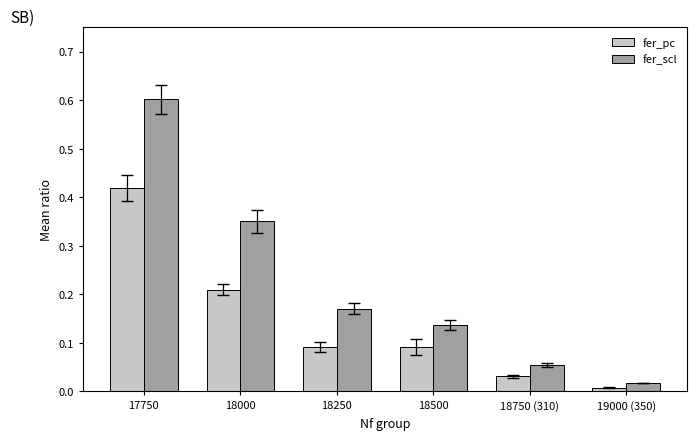

The fer_pc series shows 0.1 at 18000. True or false?

False